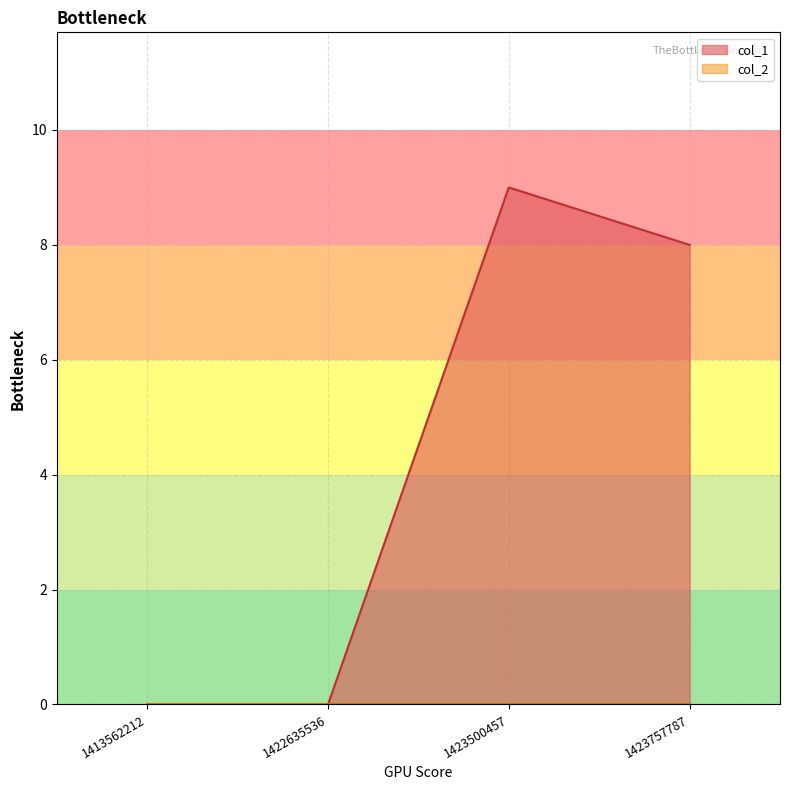

Between 1423500457 and 1413562212, which is larger?

1423500457